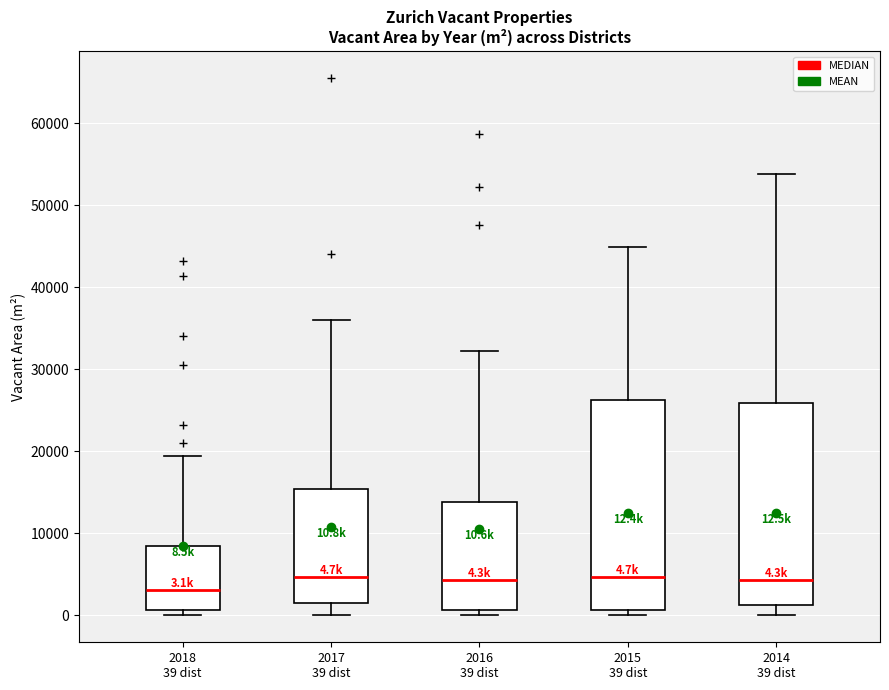

Which box has the lowest median line?

2018 39 dist